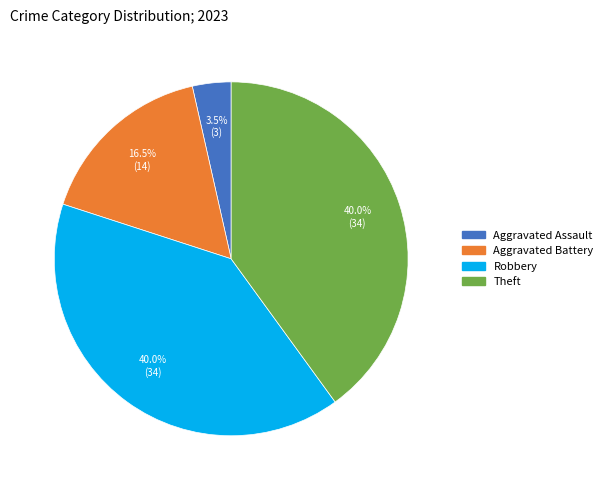

How many slices are in this pie chart?

4